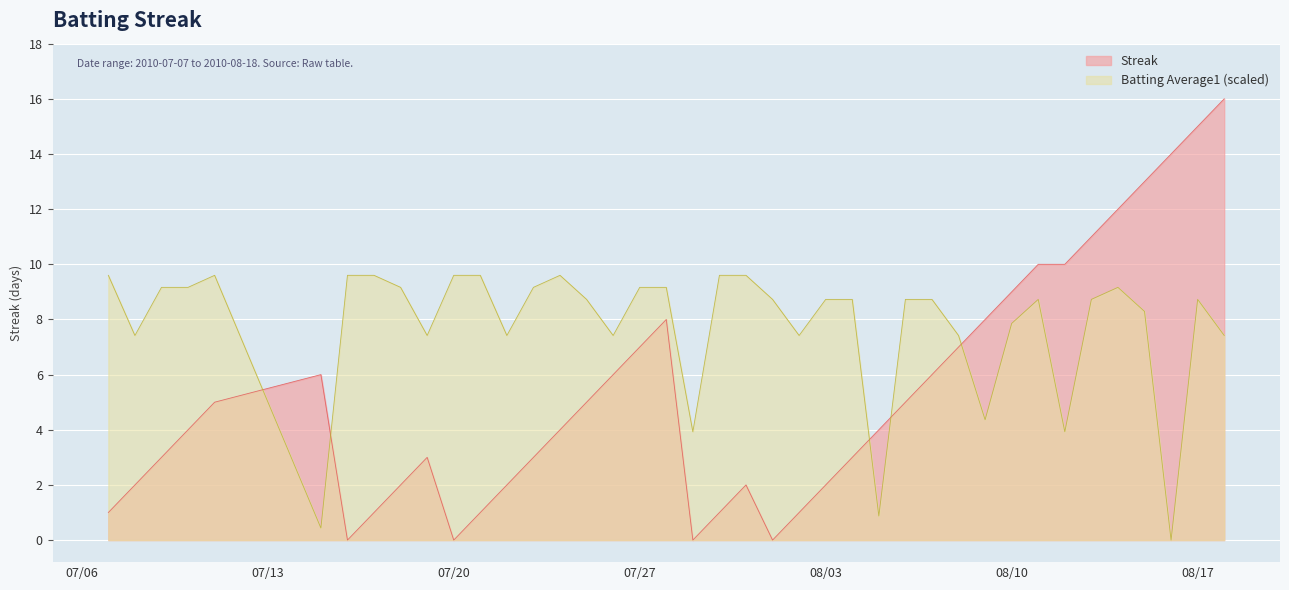

True or false: Batting Average1 and Streak cross at least once.

True